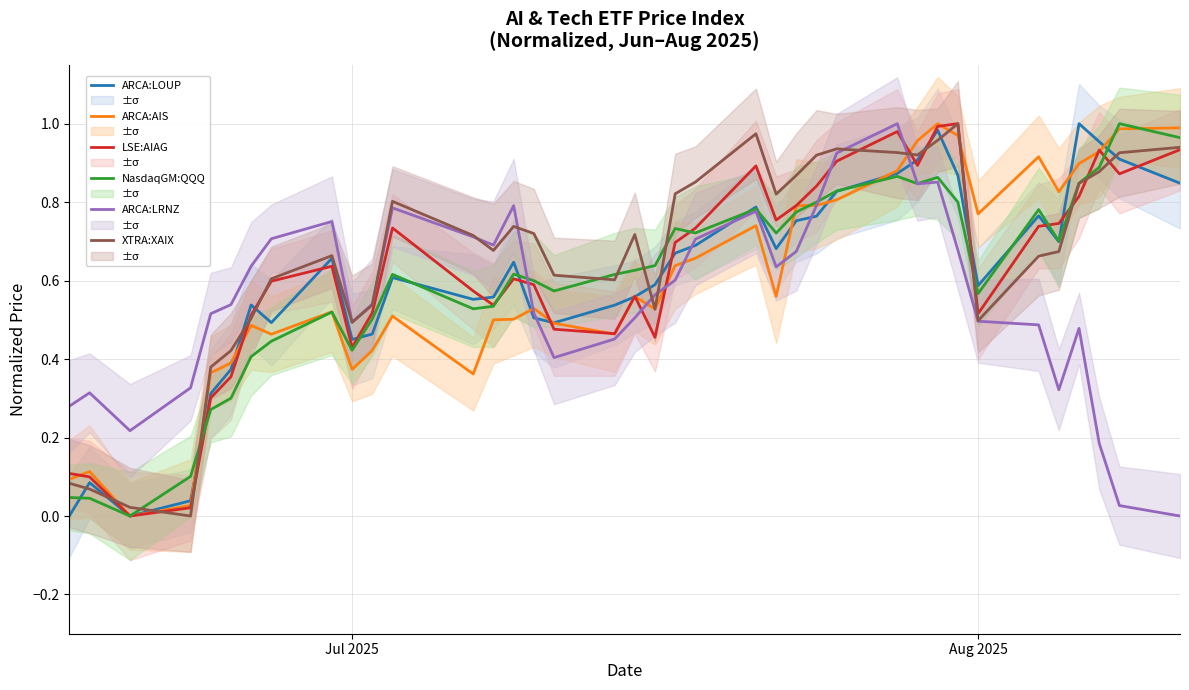

Where do ARCA:LOUP and ARCA:LRNZ first cross each other?

15 and 16